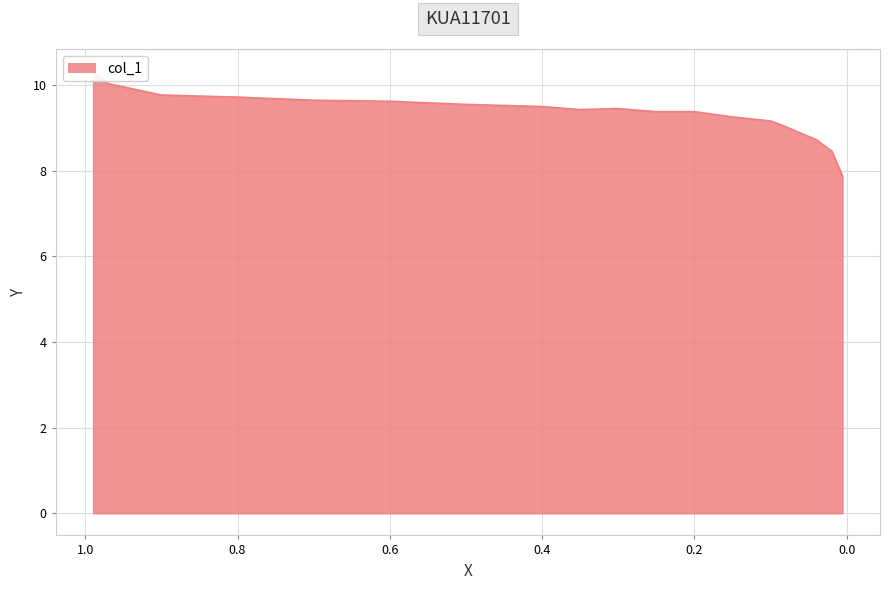

Between 0.1501 and 0.9897, which is larger?

0.9897